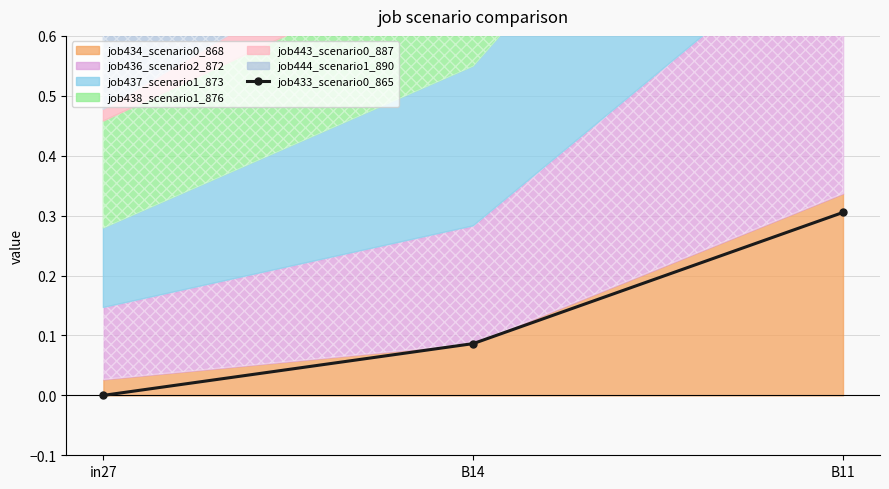

List the labels in order of value, largest first.

B11, B14, in27